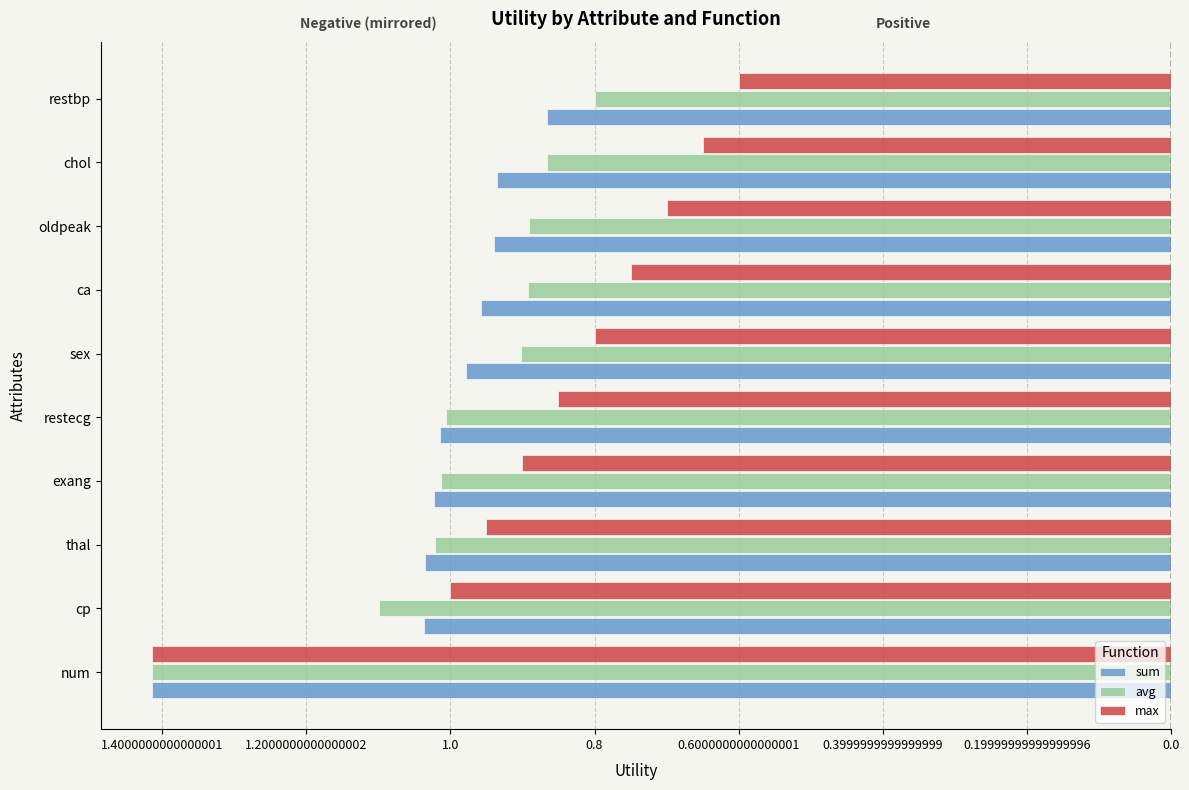

What are all the series names shown in the legend?

sum, avg, max